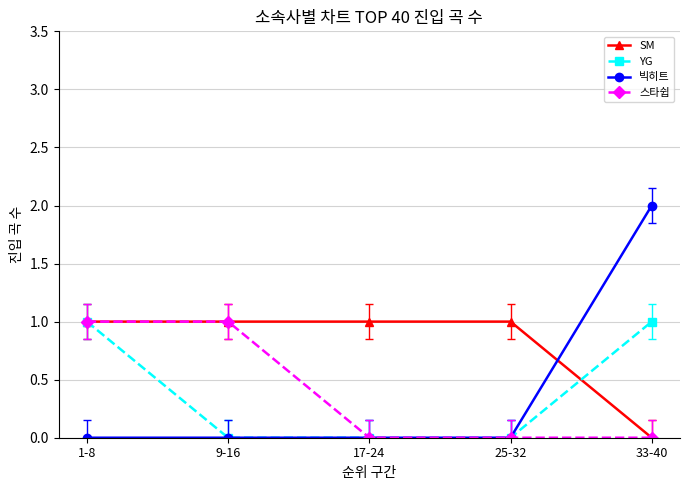

True or false: YG has a value of 1 at 33-40.

True